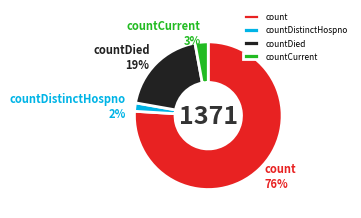

To the nearest percent, what percentage of the pie is countDied?

19%